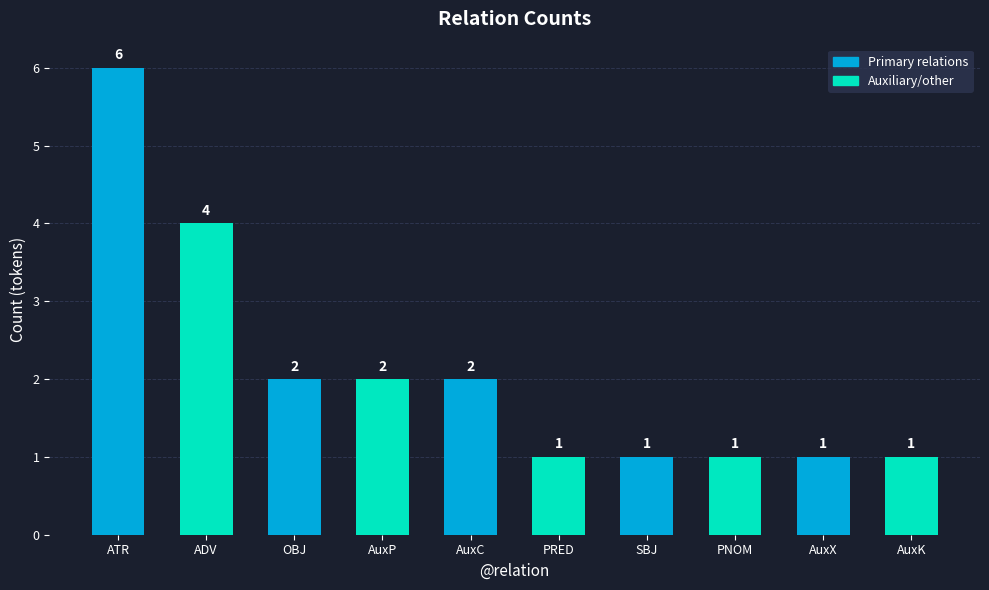

Count the number of categories in the chart.

10